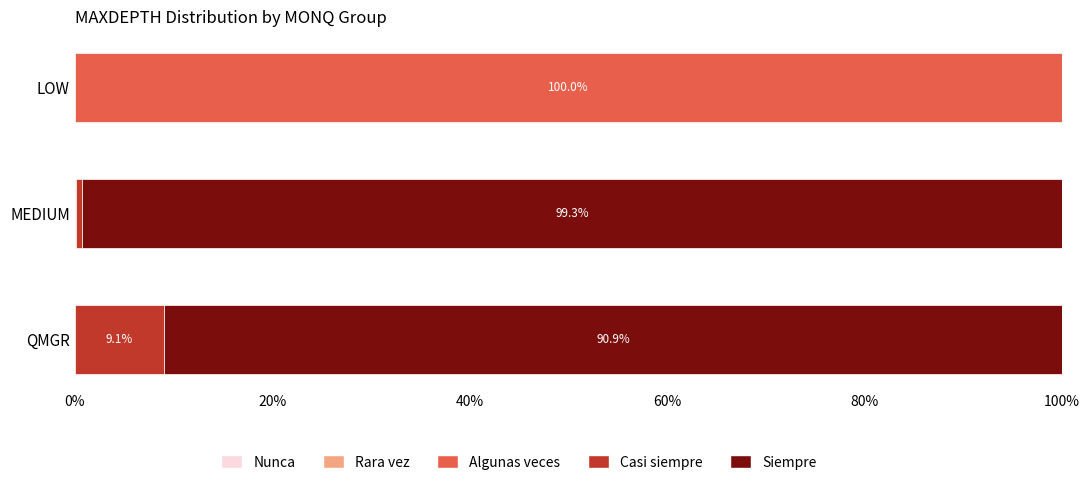

What is the total value across all series at LOW?

100.0